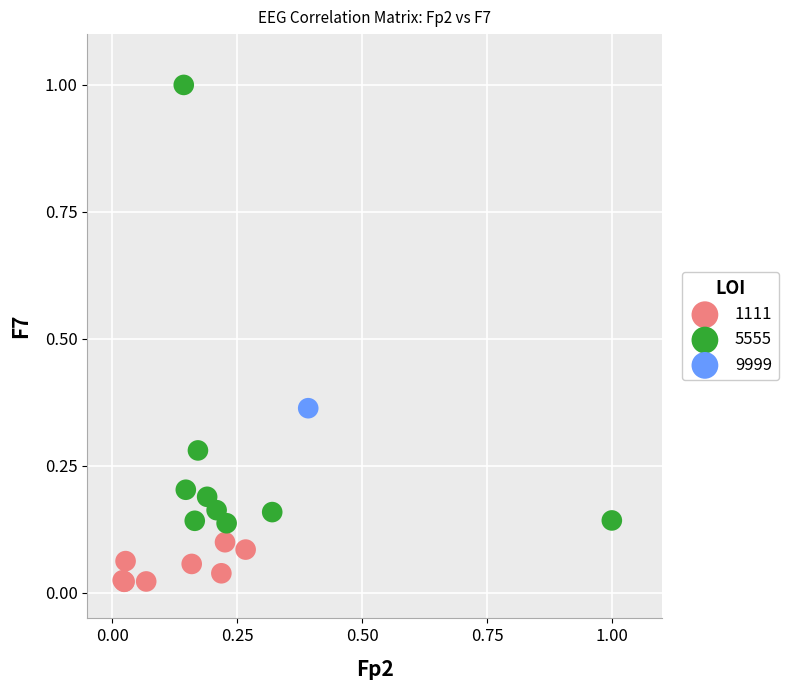

Which series contains the highest Y value?

5555